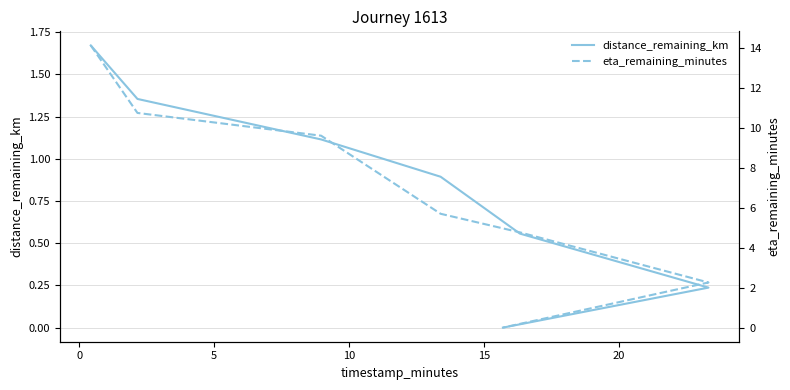

Count the number of data series in this chart.

2